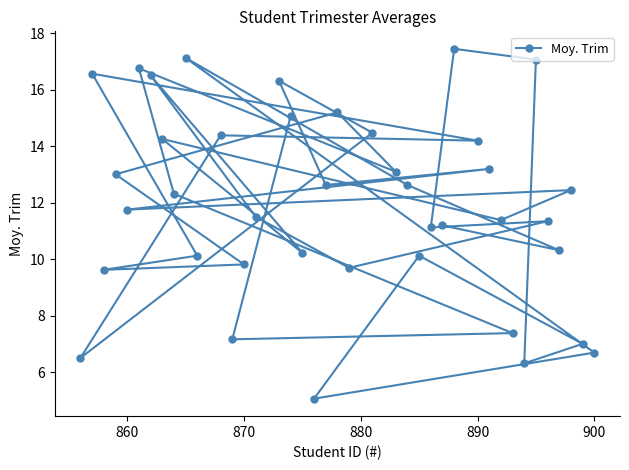

How many points are lower than both their immediate neighbors (excluding endpoints)?

14